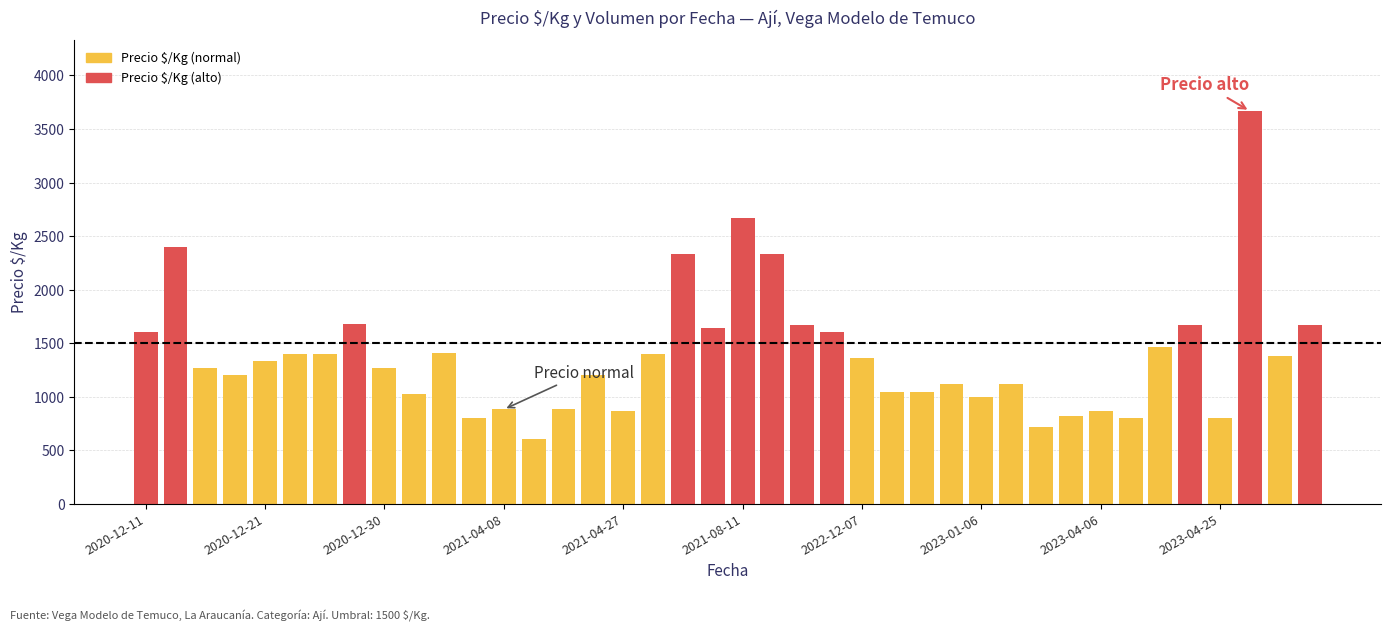

What is the difference between the maximum and minimum values?

3067